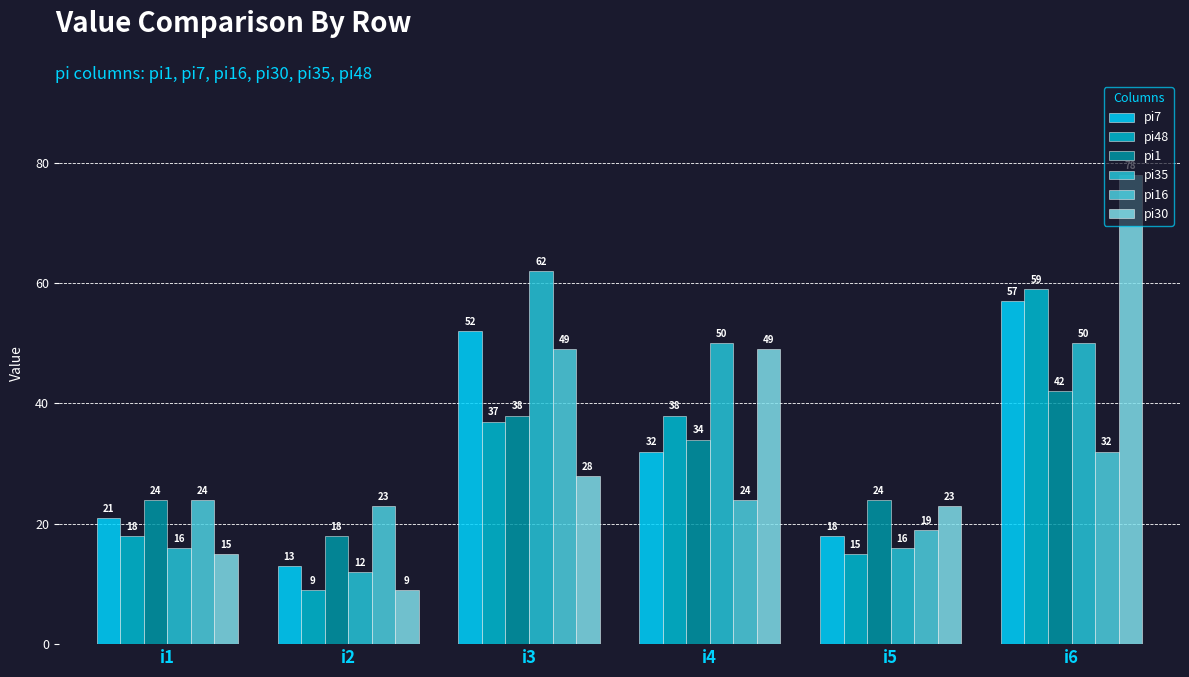

At how many categories does at least one series exceed 11?

6